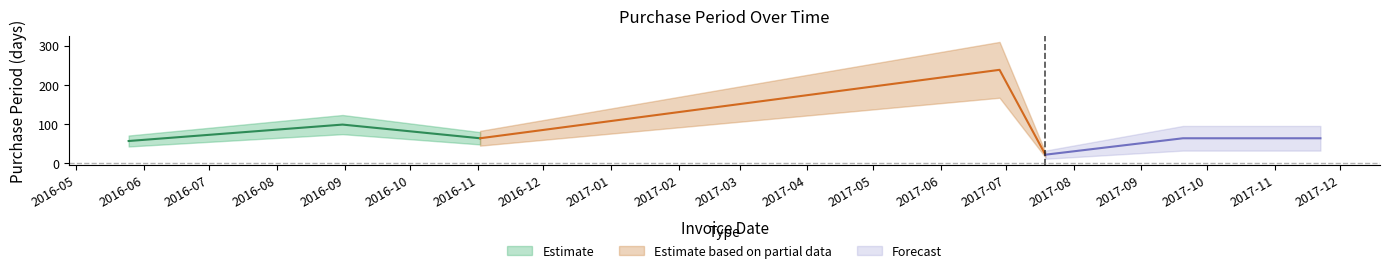

The chart shows a value of 56 at 2016-05-25. True or false?

True